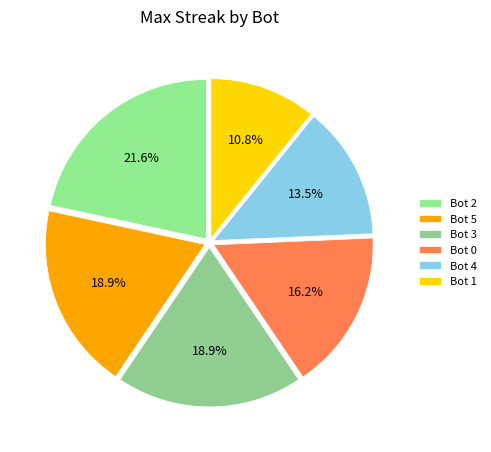

Count the number of slices in the pie.

6